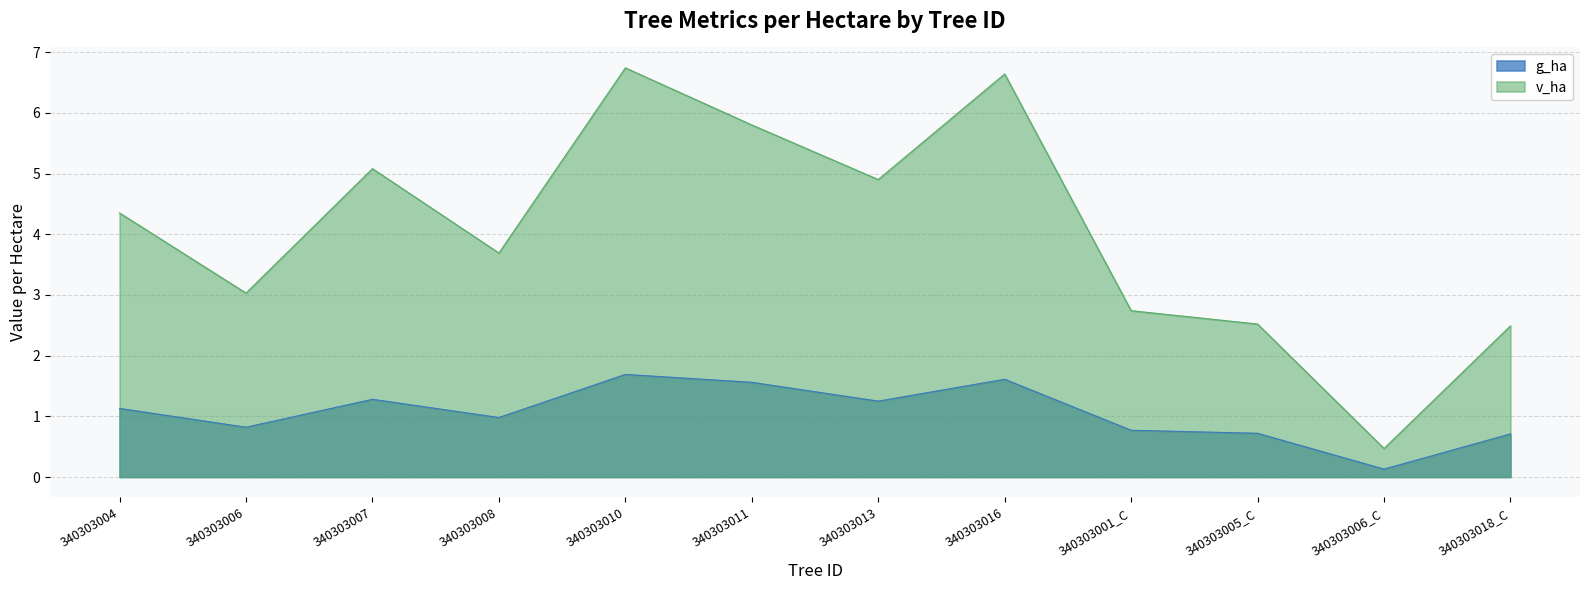

In g_ha, how many points are lower than both neighbors (excluding endpoints)?

4